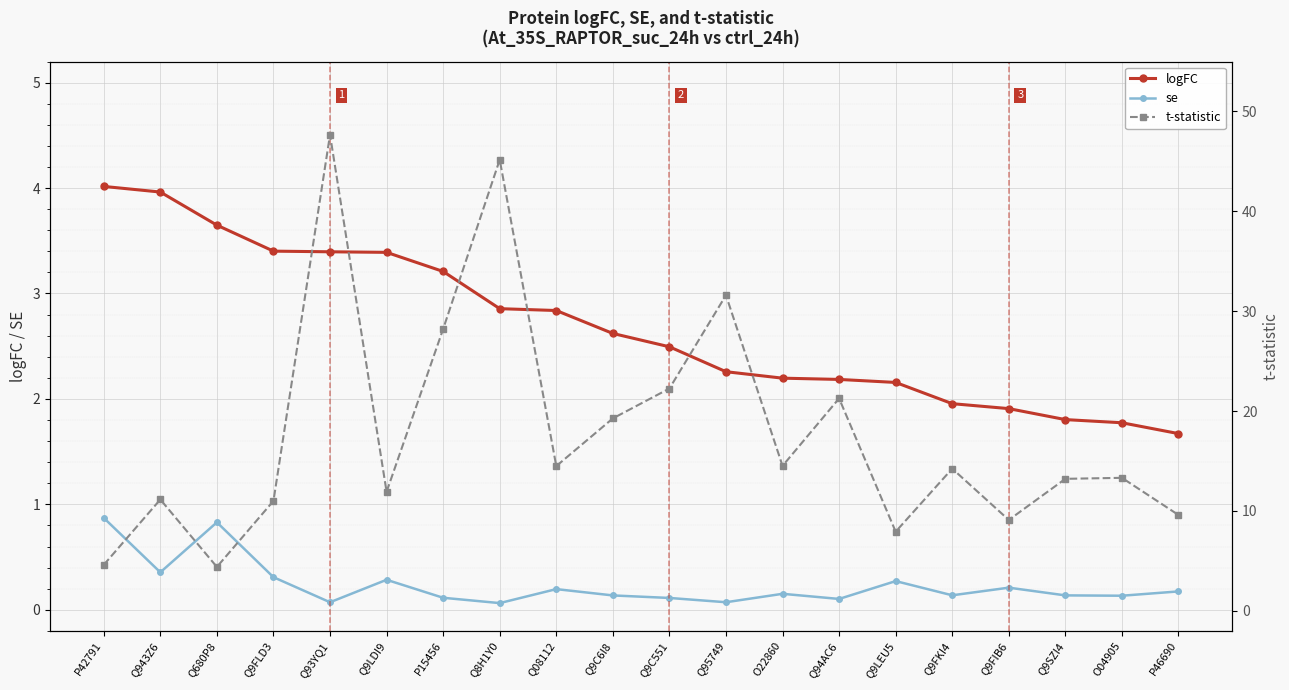

How many lines are shown in the chart?

3